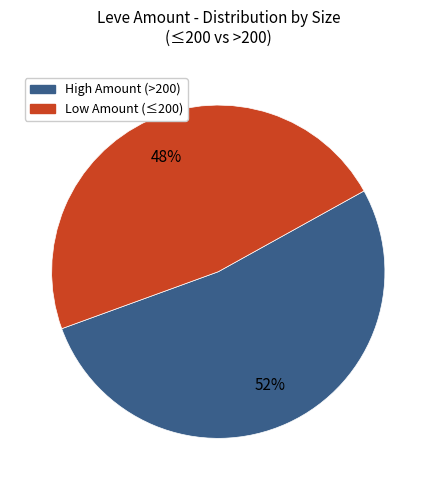

True or false: Low Amount (≤200) accounts for 48% of the total.

True